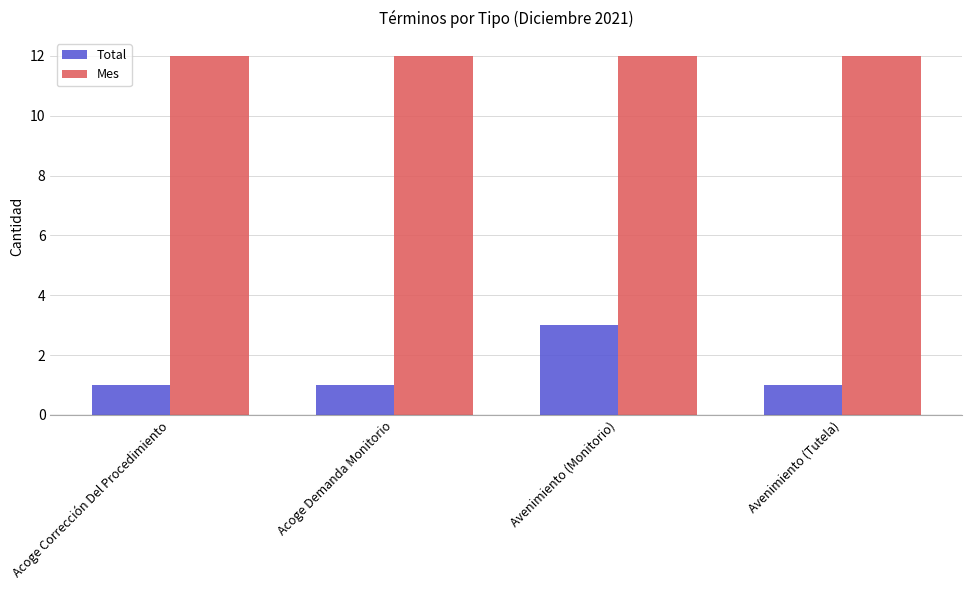

Reading right to left, extract all data points from this chart.

Total: 1	3	1	1
Mes: 12	12	12	12